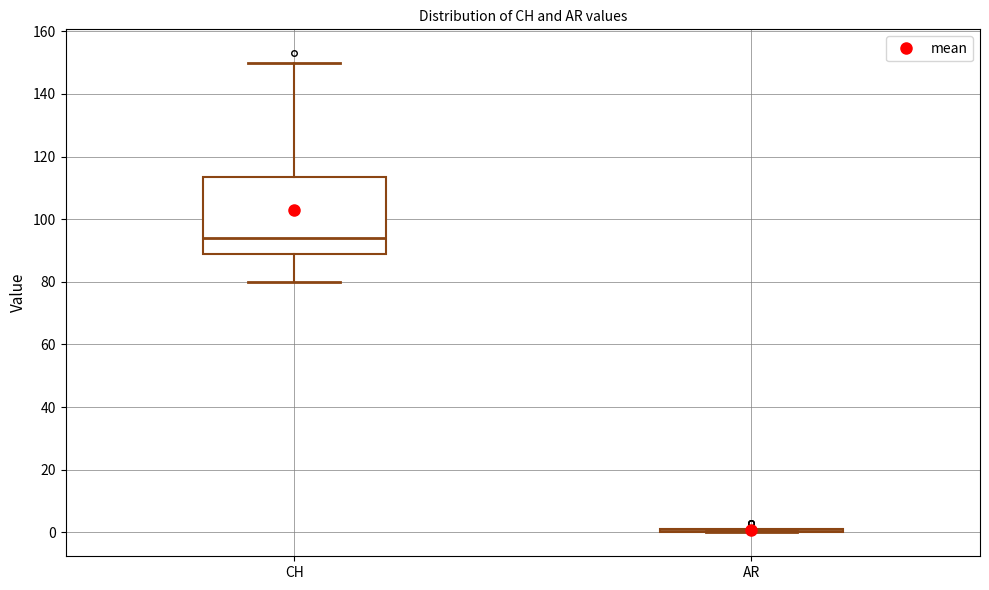

Reading left to right, read every box against the y-axis: the position of its median line, the range the box covers, and the ends of its whiskers. The values are not printed on the chart, so give them approximately, as read against the axis.

CH: median 94, box 90 to 114, whiskers 80 to 150
AR: box collapsed to a line at 2, whiskers 0 to 2